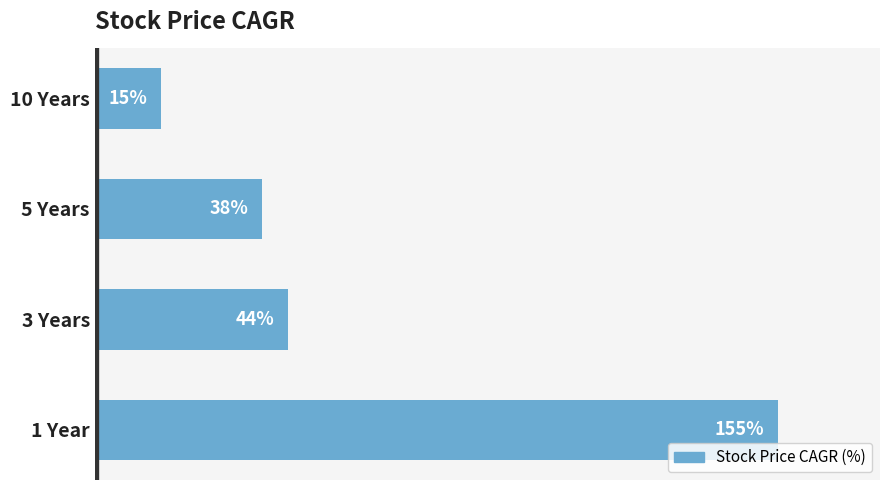

Between 3 Years and 5 Years, which is larger?

3 Years